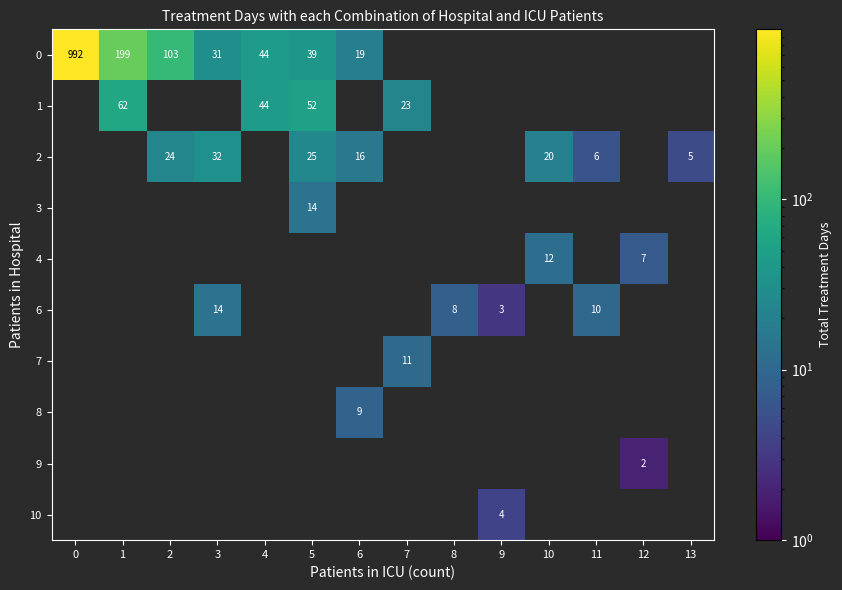

What is the greatest value displayed?

992